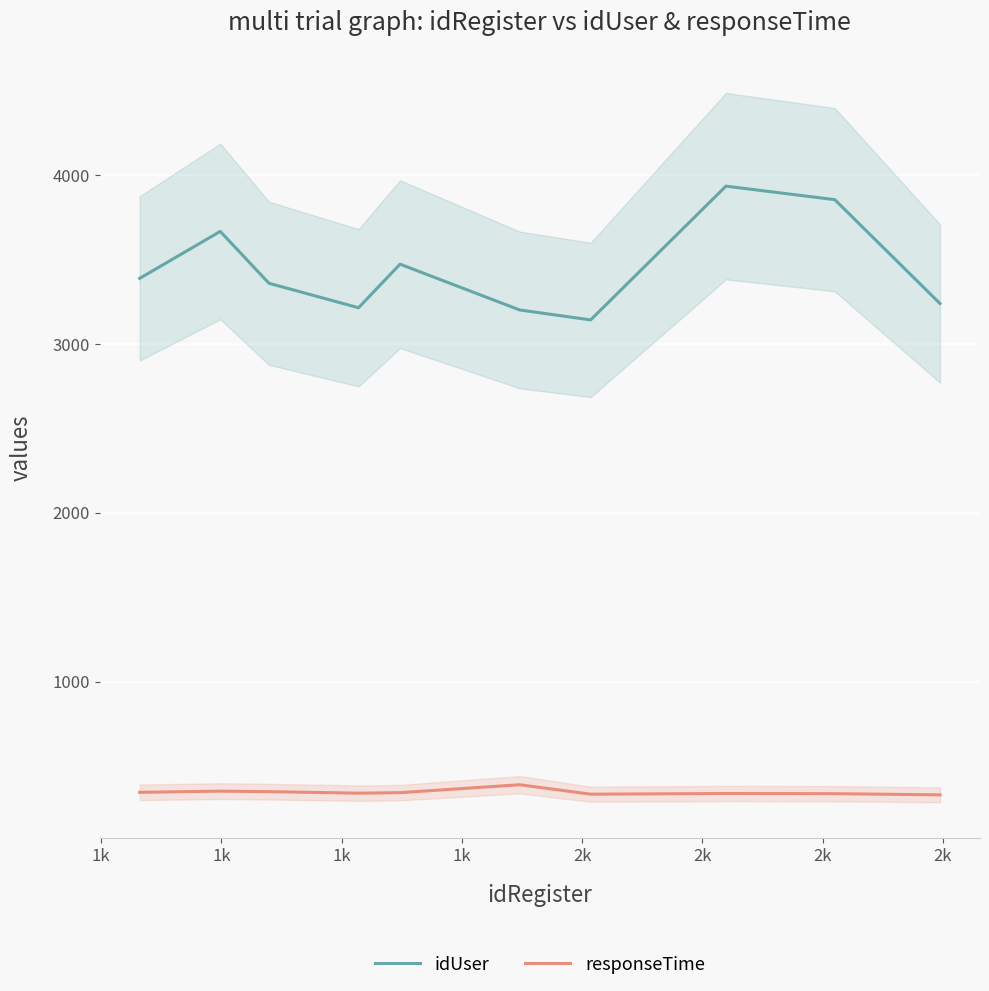

Which series has the largest total across all categories?

idUser